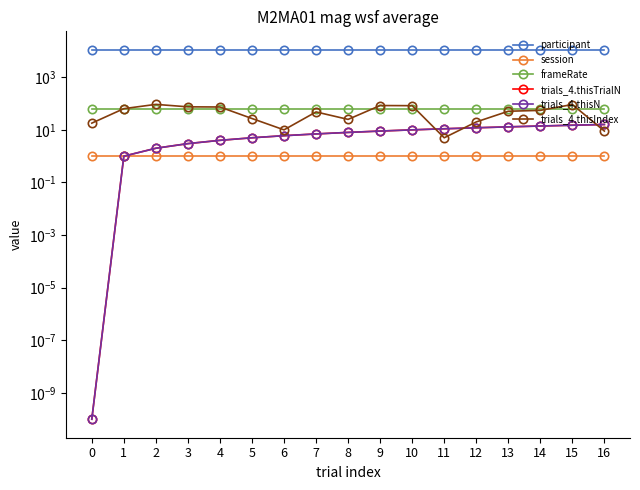

Does the chart display data point markers on the line(s)?

Yes